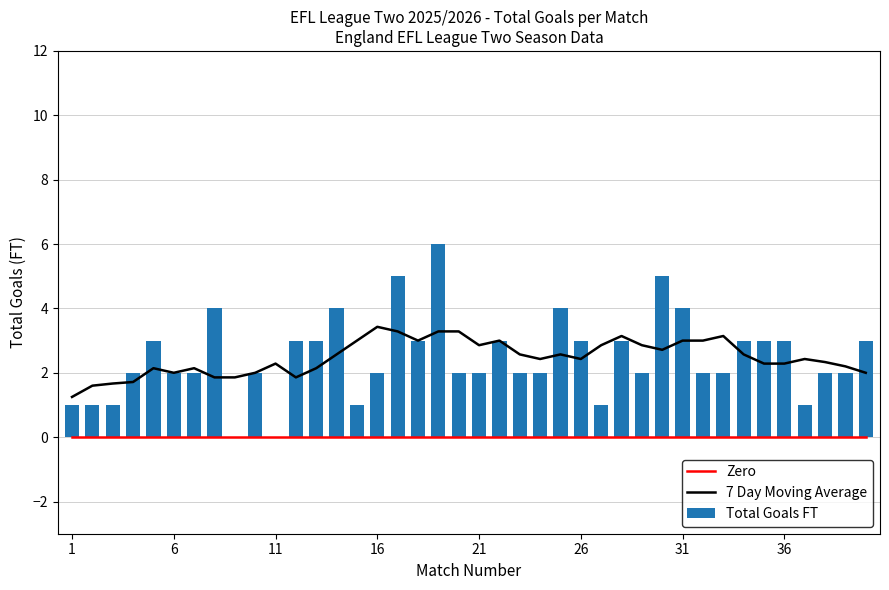

Which series changed the most between 37 and 38?

7 Day Moving Average